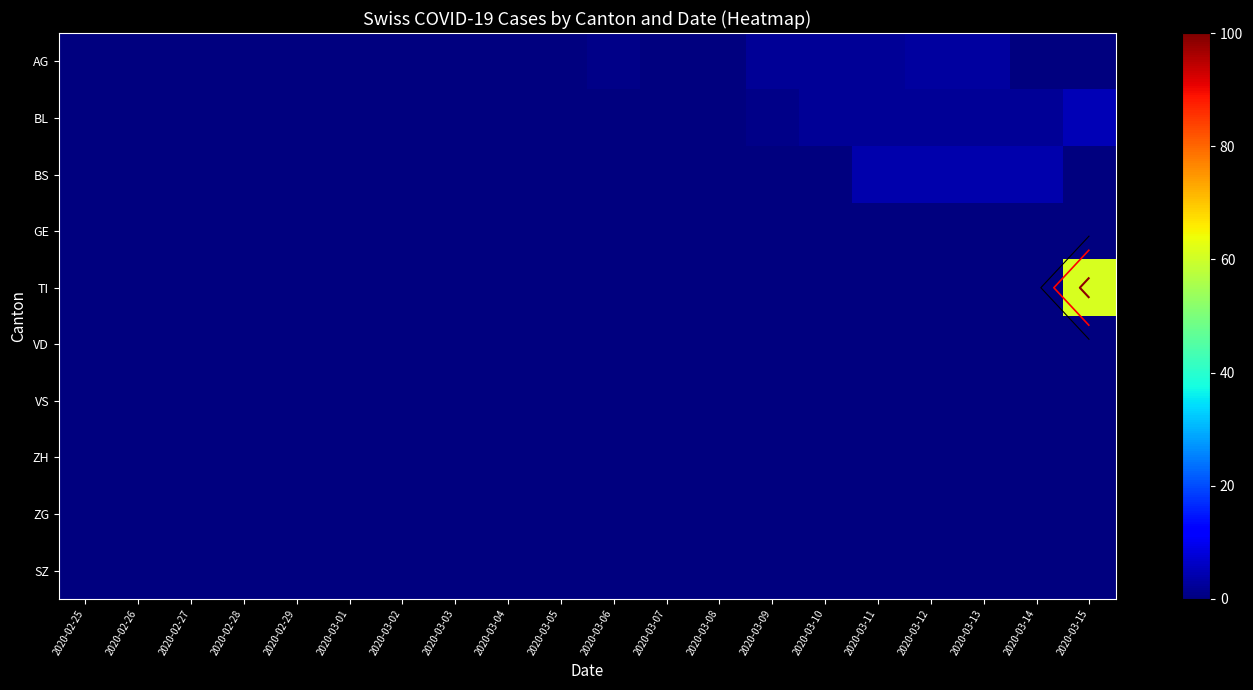

Which series has the largest total across all categories?

TI